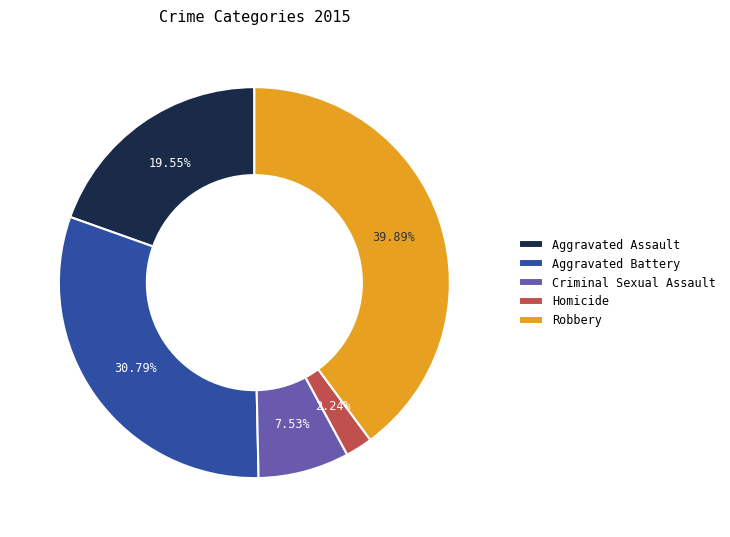

Count the number of slices in the pie.

5